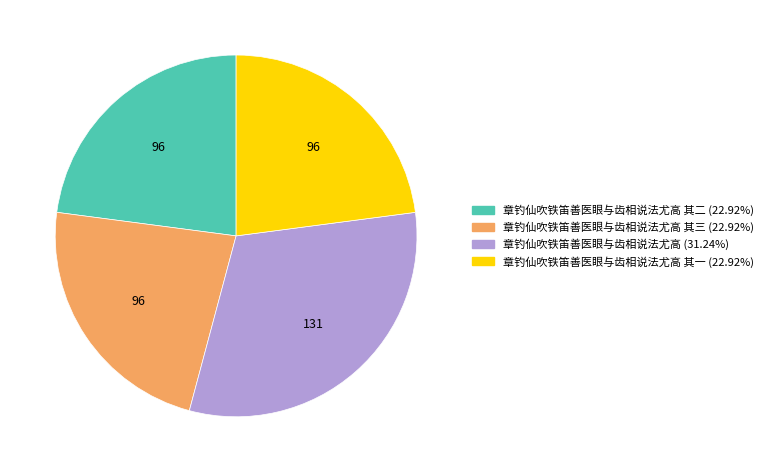

Count the number of slices in the pie.

4